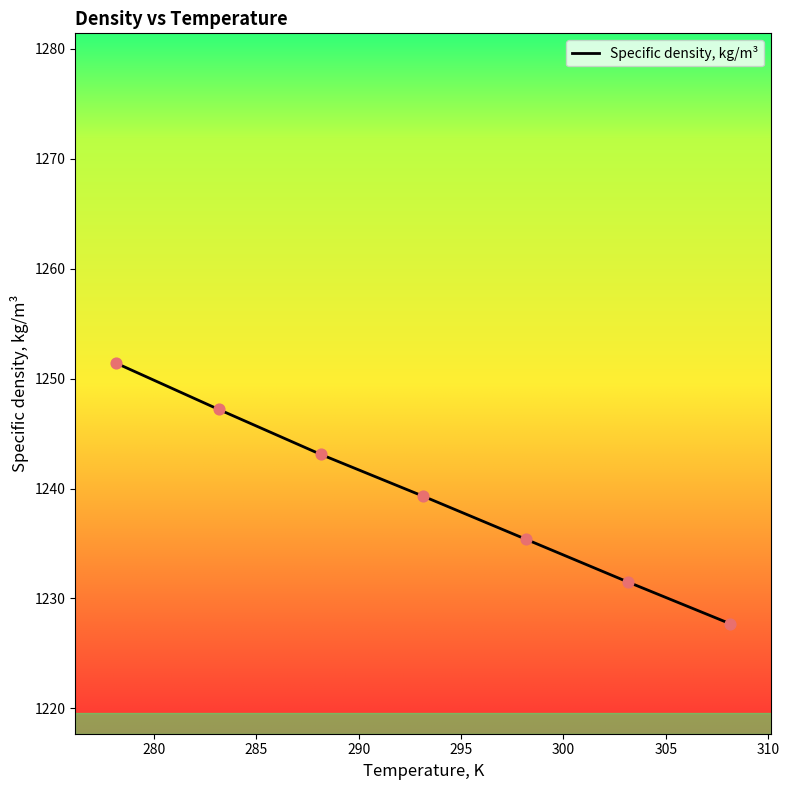

What is the sum of all values?

8675.6